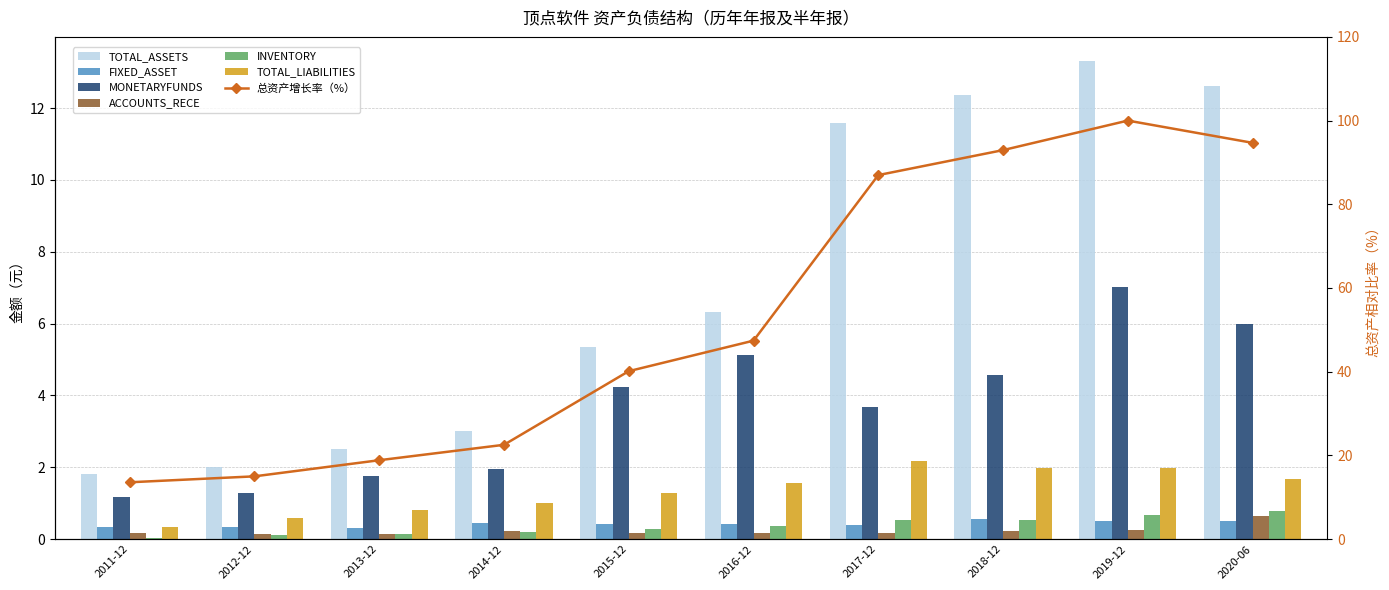

Is it true that ACCOUNTS_RECE equals 0.2 at 2015-12?

True